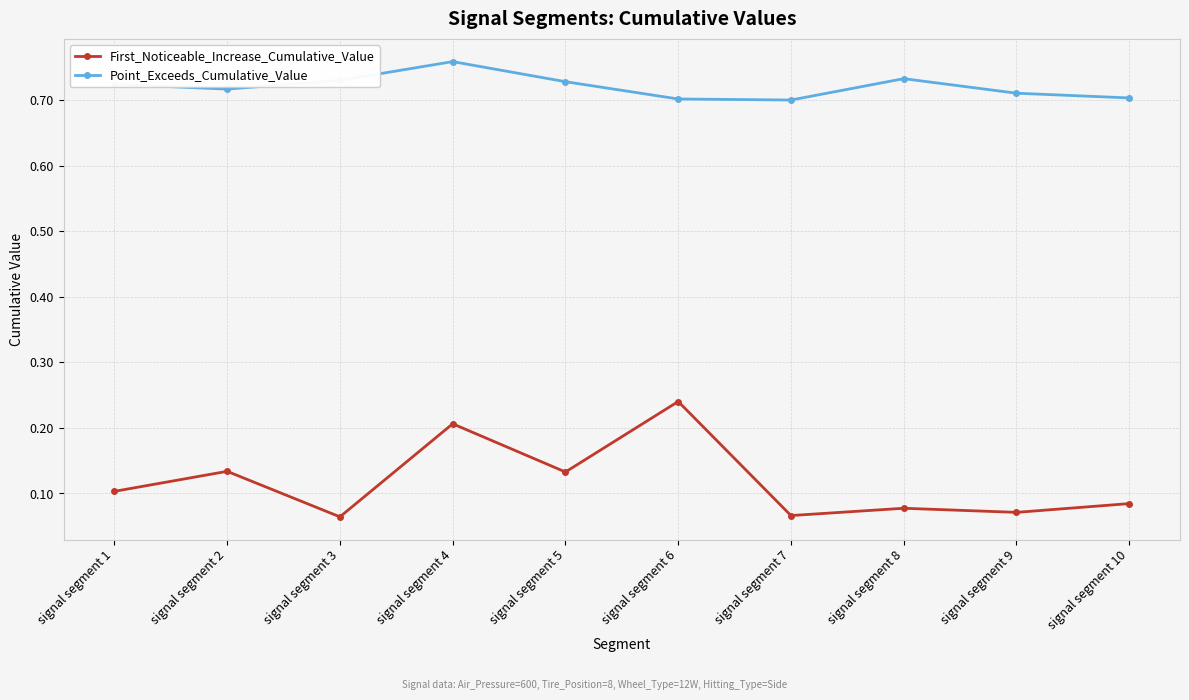

List the series in order of their overall mean, lowest first.

First_Noticeable_Increase_Cumulative_Value, Point_Exceeds_Cumulative_Value